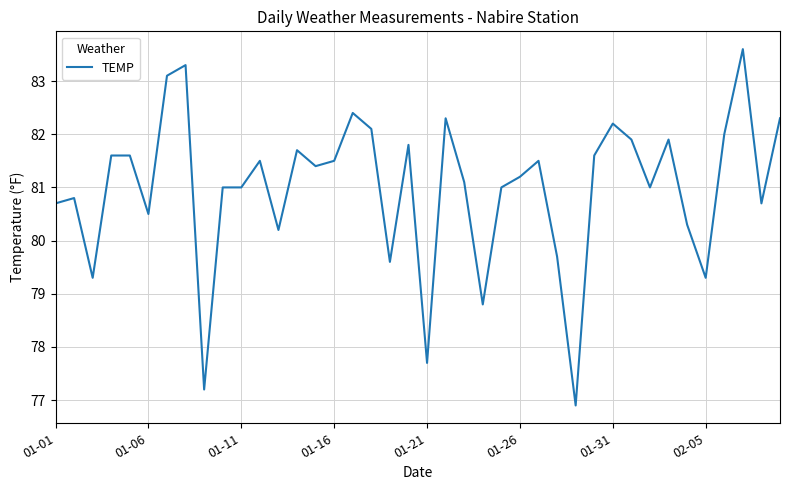

What is the greatest value displayed?

83.6